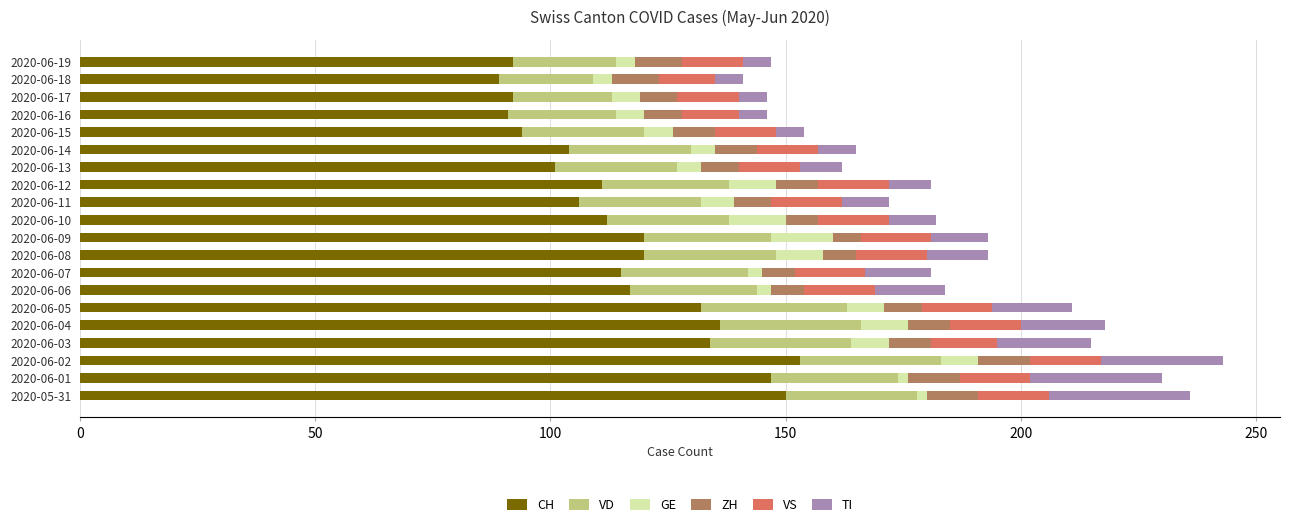

What is the total value across all series at 2020-06-12?

181